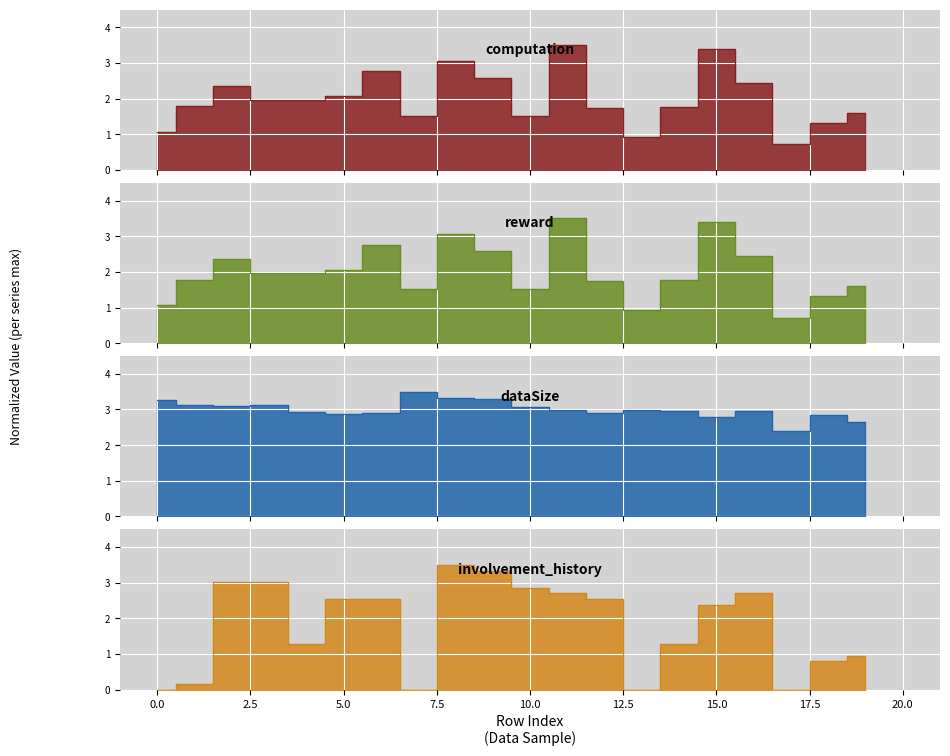

Reading left to right, extract all data points from this chart.

computation: 0=1.1	1=1.8	2=2.4	3=2.0	4=2.0	5=2.1	6=2.8	7=1.5	8=3.1	9=2.6	10=1.5	11=3.5	12=1.7	13=0.9	14=1.8	15=3.4	16=2.5	17=0.7	18=1.3	19=1.6
reward: 0=1.1	1=1.8	2=2.4	3=2.0	4=2.0	5=2.1	6=2.8	7=1.5	8=3.1	9=2.6	10=1.5	11=3.5	12=1.7	13=0.9	14=1.8	15=3.4	16=2.5	17=0.7	18=1.3	19=1.6
dataSize: 0=3.3	1=3.1	2=3.1	3=3.1	4=2.9	5=2.9	6=2.9	7=3.5	8=3.3	9=3.3	10=3.1	11=3.0	12=2.9	13=3.0	14=3.0	15=2.8	16=2.9	17=2.4	18=2.8	19=2.7
involvement_history: 0=0.0	1=0.2	2=3.0	3=3.0	4=1.3	5=2.5	6=2.5	7=0.0	8=3.5	9=3.3	10=2.9	11=2.7	12=2.5	13=0.0	14=1.3	15=2.4	16=2.7	17=0.0	18=0.8	19=1.0